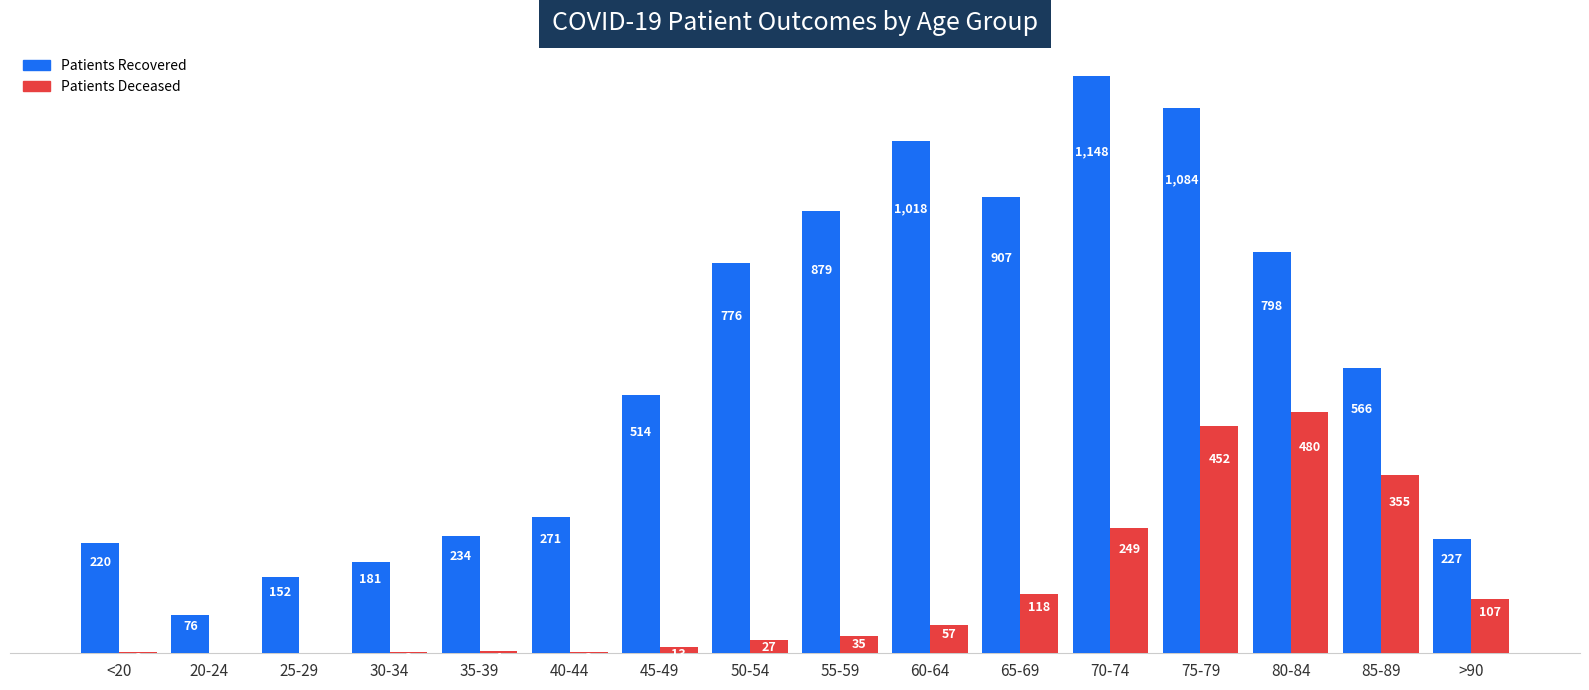

At which category is the sum across all series the highest?

75-79